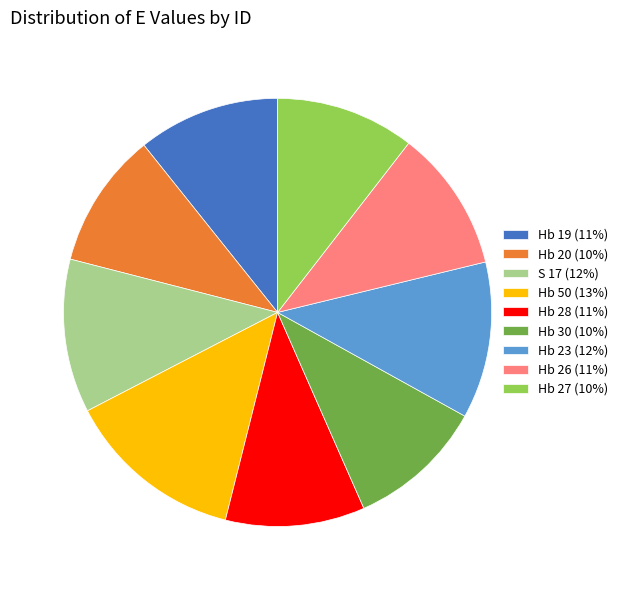

Is there a majority slice in this chart?

No